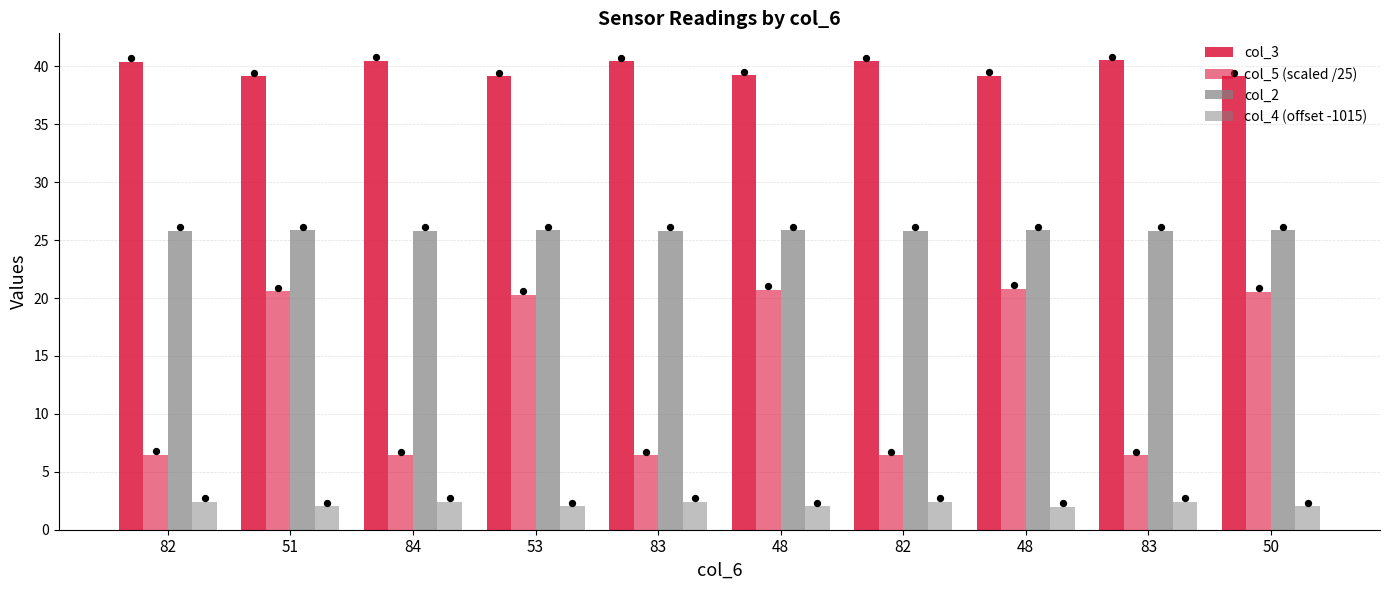

Which series contains the lowest Y value?

col_4 (offset -1015)